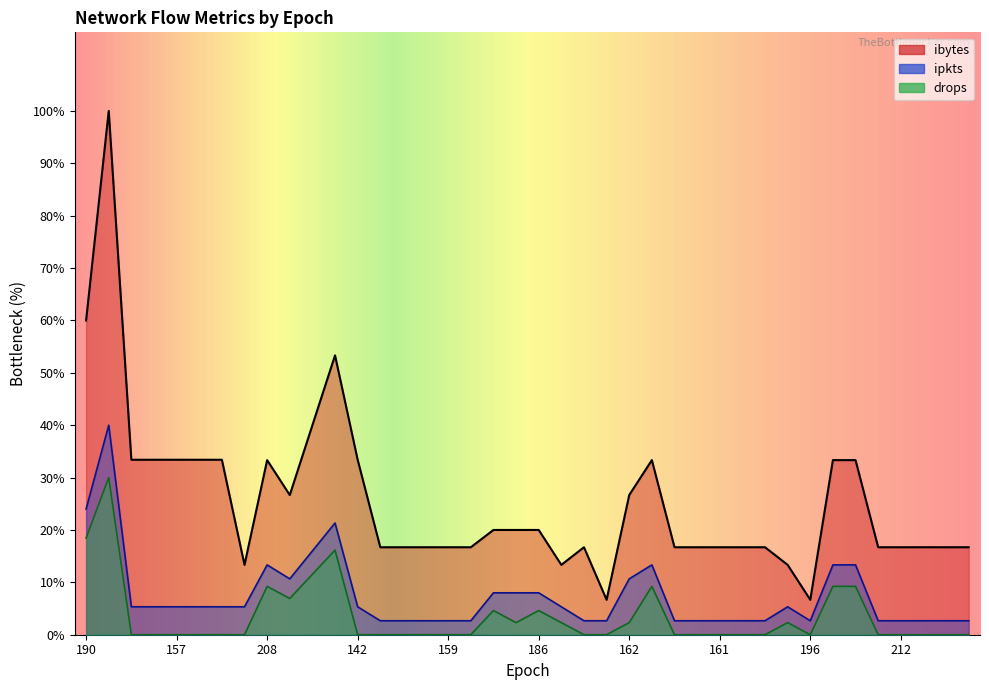

Is the value of ipkts at 171 greater than the value of ibytes at 142?

No